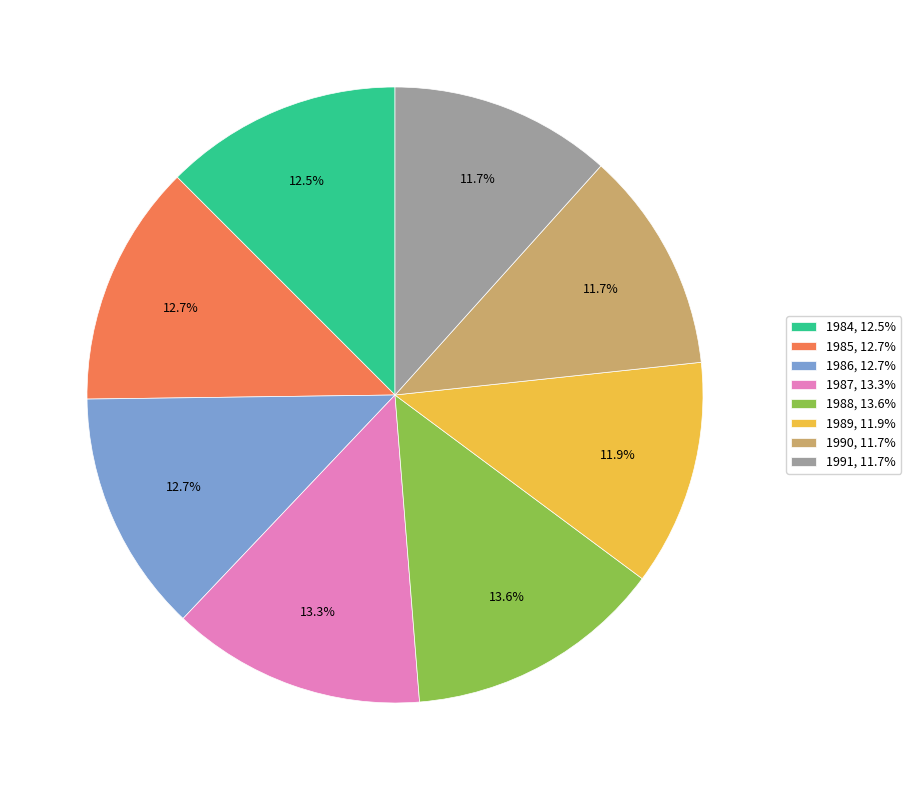

Does 1984 represent more than half of the total?

No